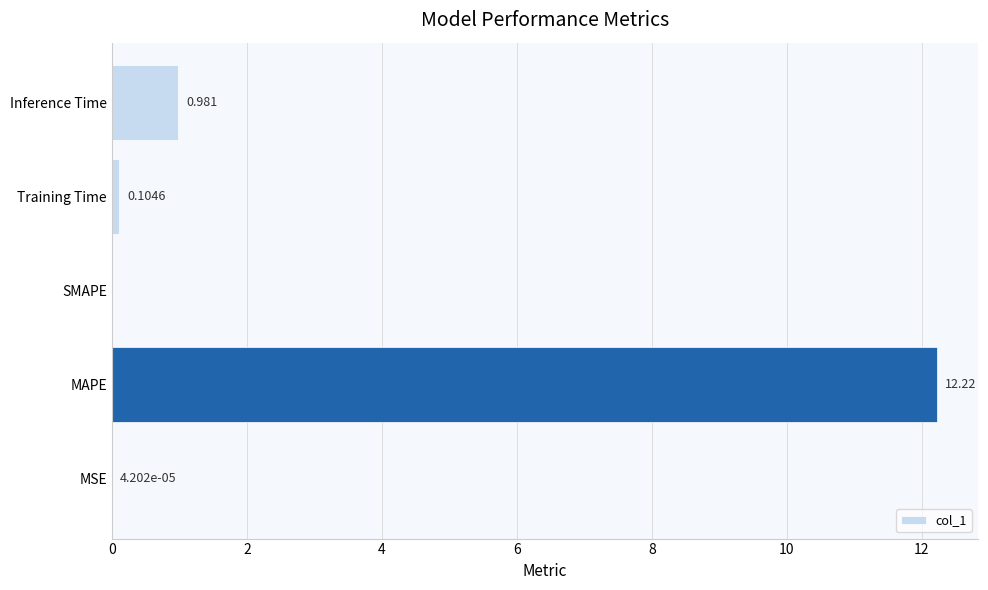

Which label corresponds to the largest value in the chart?

MAPE